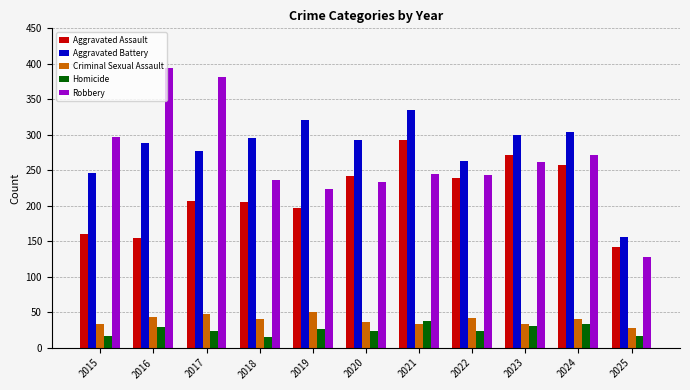

What is the difference between the highest and lowest values at 2018?

281